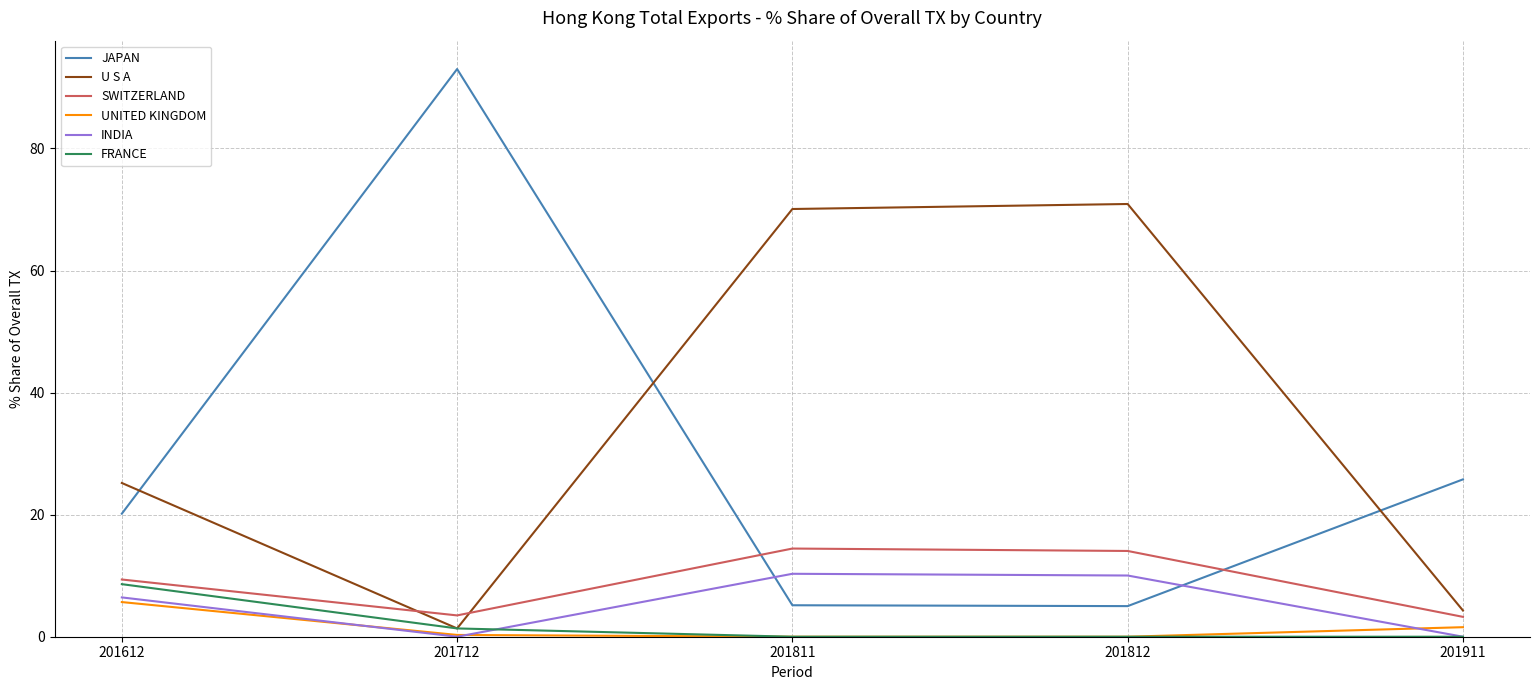

Rank the series by their maximum value, from lowest to highest.

UNITED KINGDOM, FRANCE, INDIA, SWITZERLAND, U S A, JAPAN